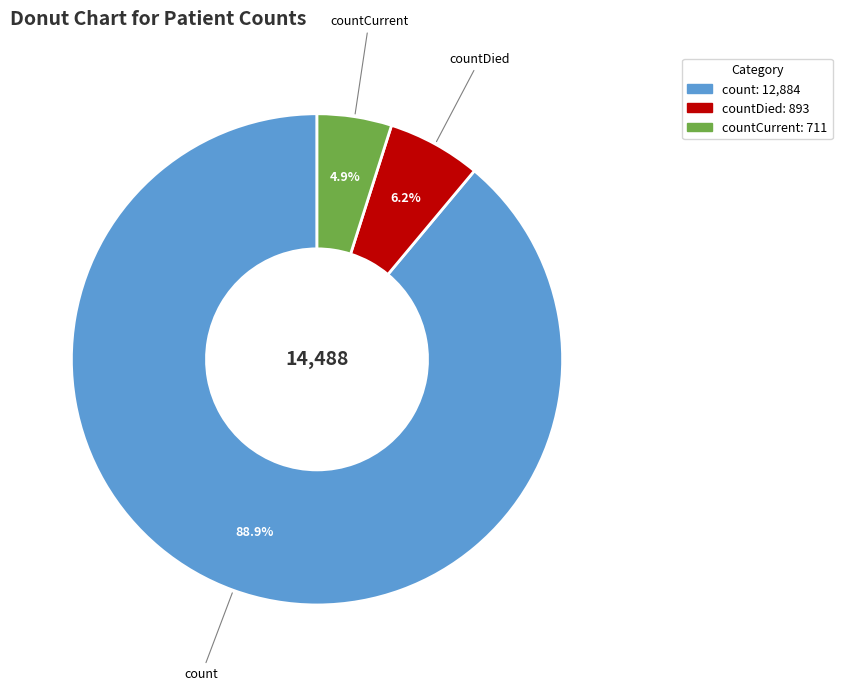

Does any single category account for the majority?

Yes